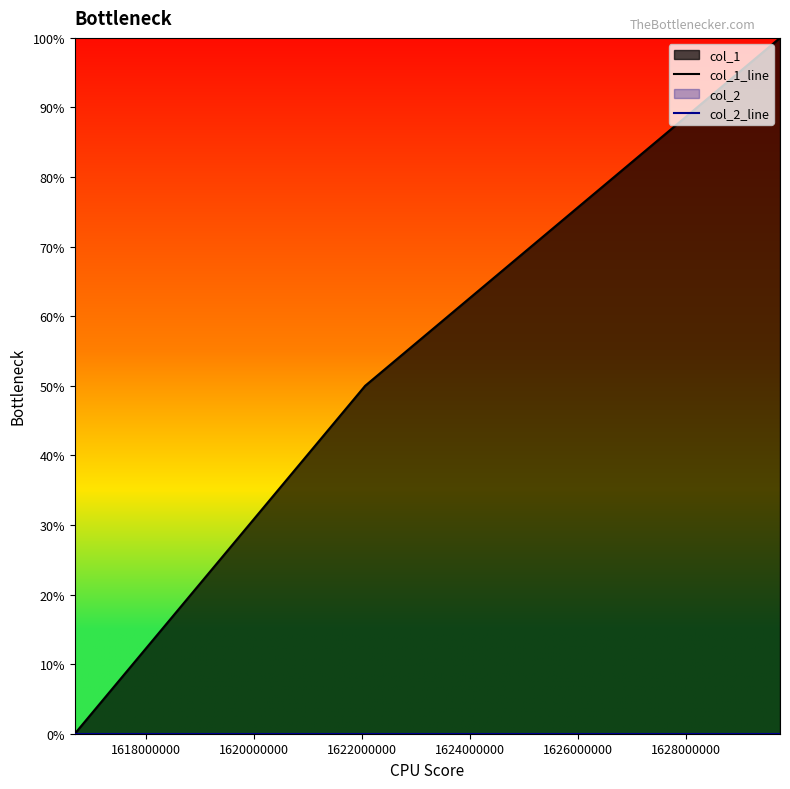

Does the chart have visible grid lines?

No